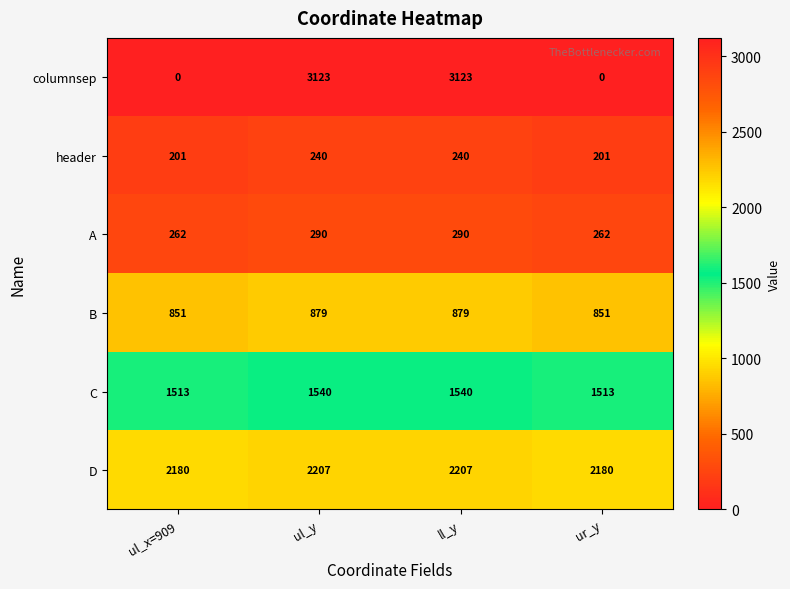

What is the difference between the highest and lowest values at ul_x=909?

2180